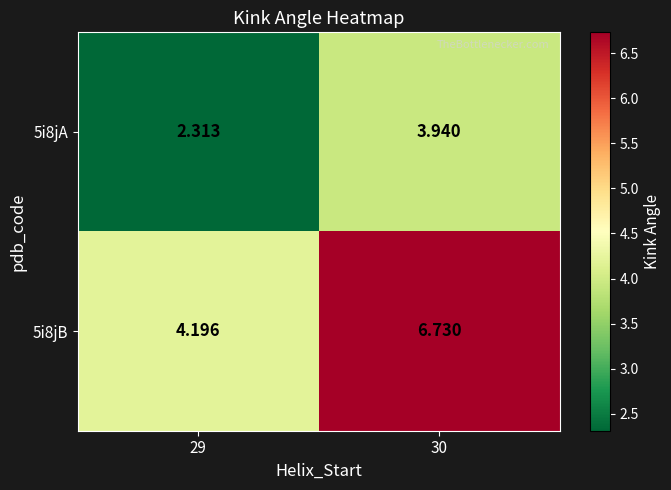

Is the value of 5i8jB at 30 greater than the value of 5i8jA at 29?

Yes